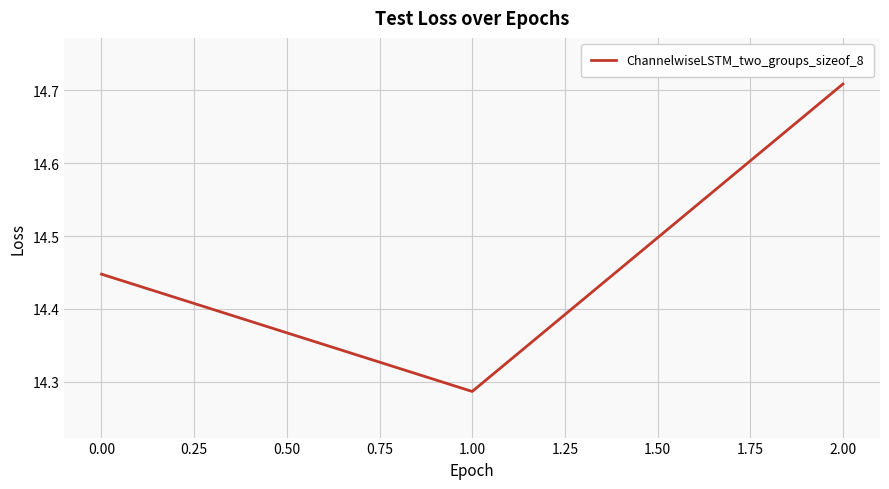

What is the ratio of the value at 1.00 to the value at 0.00?

1.0